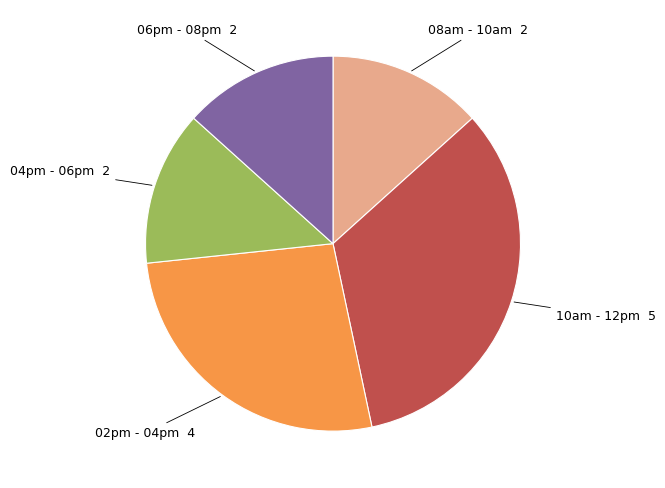

Between 02pm - 04pm and 04pm - 06pm, which is larger?

02pm - 04pm